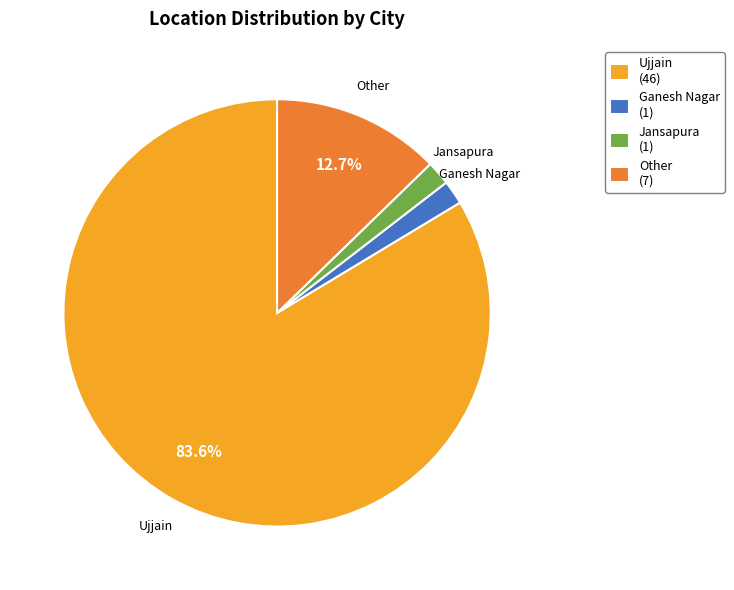

Which category has the biggest portion of the pie?

Ujjain